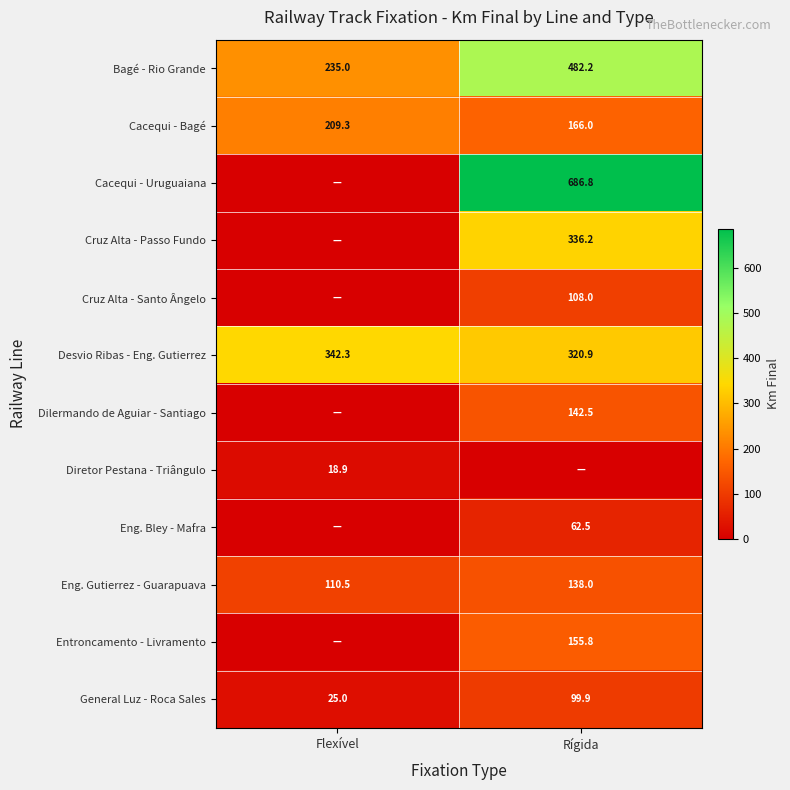

What is the lowest value of the Eng. Gutierrez - Guarapuava series?

110.5